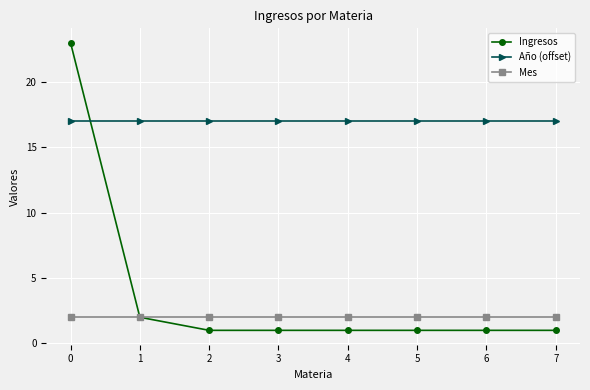

What is the maximum value shown in the chart?

23